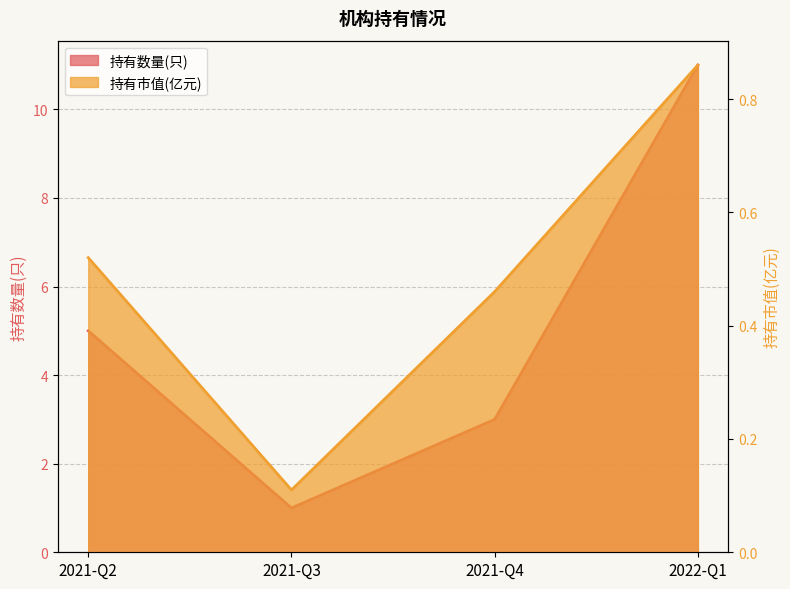

What are all the series names shown in the legend?

持有数量(只), 持有市值(亿元)